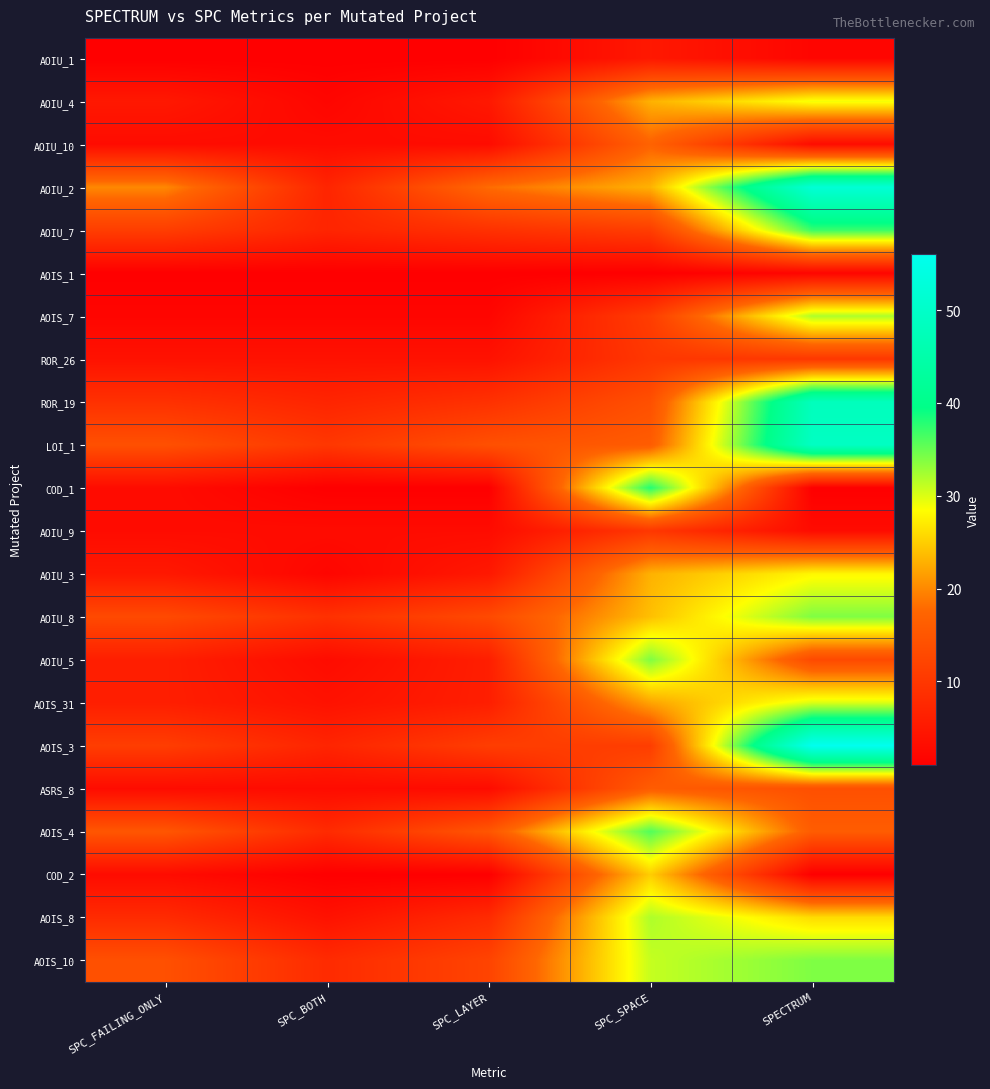

Between SPC_BOTH and SPECTRUM, which series saw the biggest shift?

AOIS_3